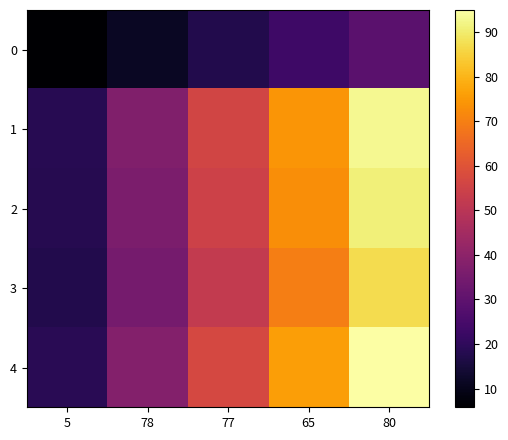

What is the maximum value shown in the chart?

95.0